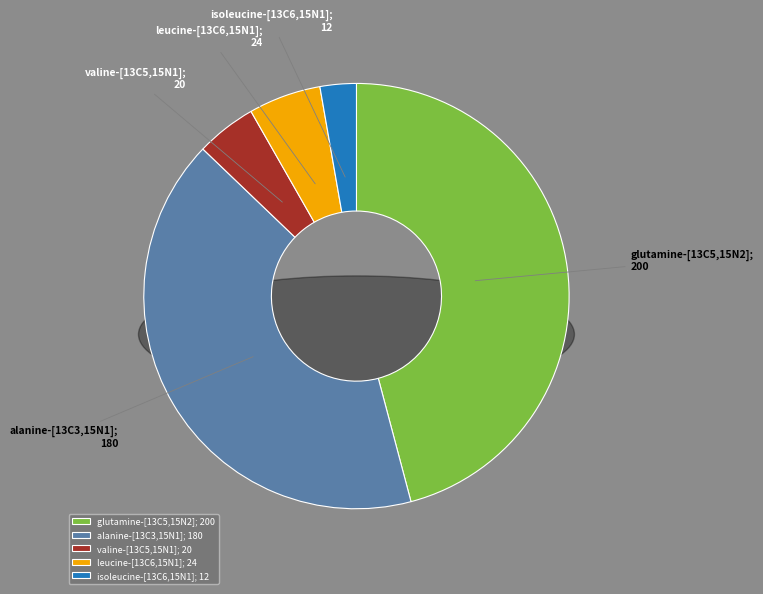

Approximately how many times larger is the value at isoleucine-[13C6,15N1] compared to leucine-[13C6,15N1]?

0.5